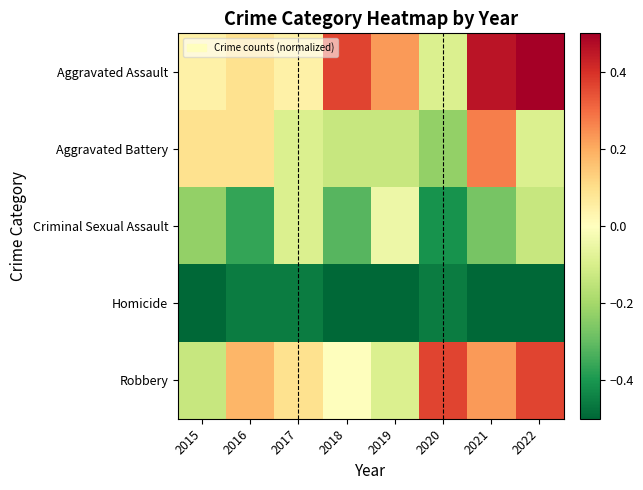

At which category is the sum across all series the highest?

2021